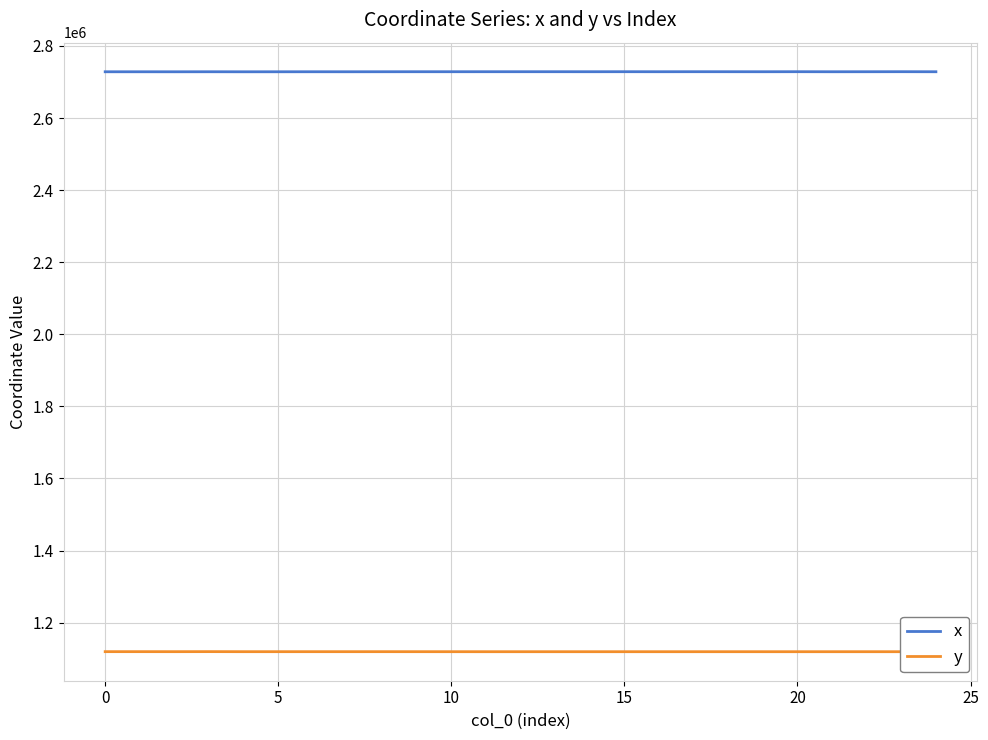

What is the highest value of the x series?

2728700.8